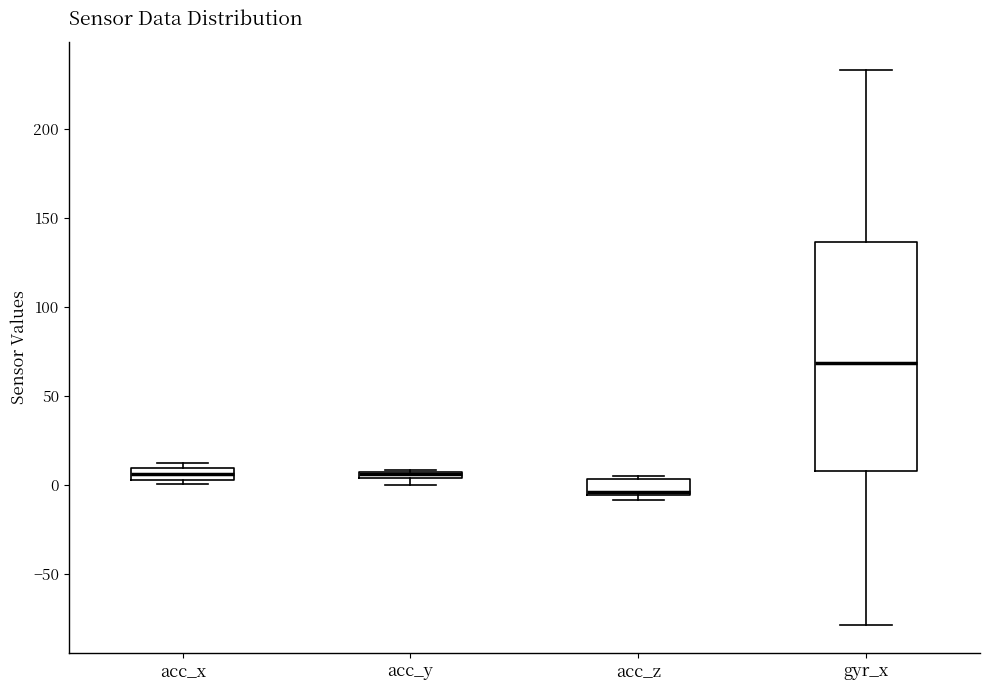

Where is the lower edge of the box for acc_y on the y-axis? The values are not printed on the chart, so give them approximately, as read against the axis.

5